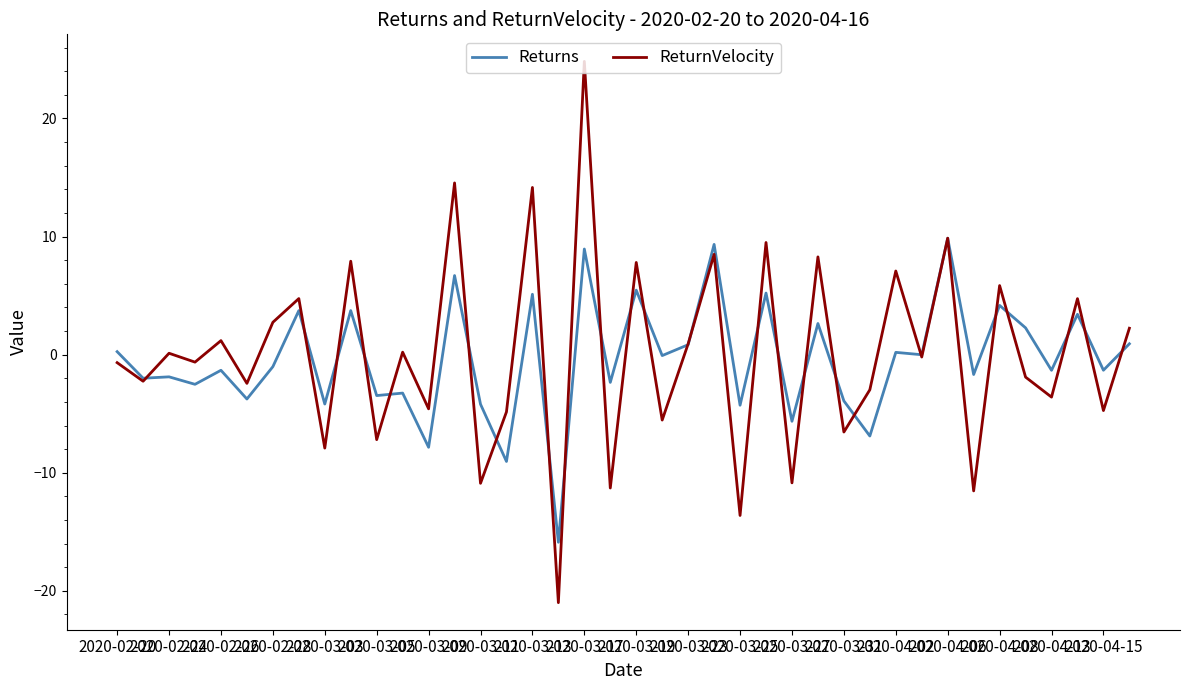

Which series has the largest range (max minus min)?

ReturnVelocity